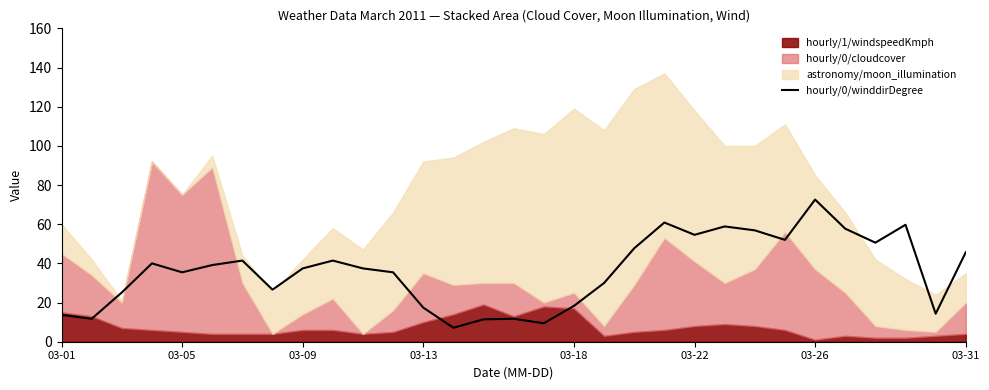

True or false: the data shows 47.7 at 19.

True